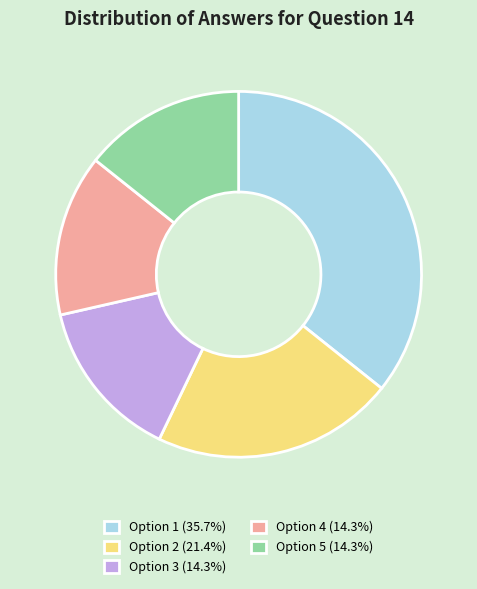

True or false: Option 2 accounts for 29% of the total.

False